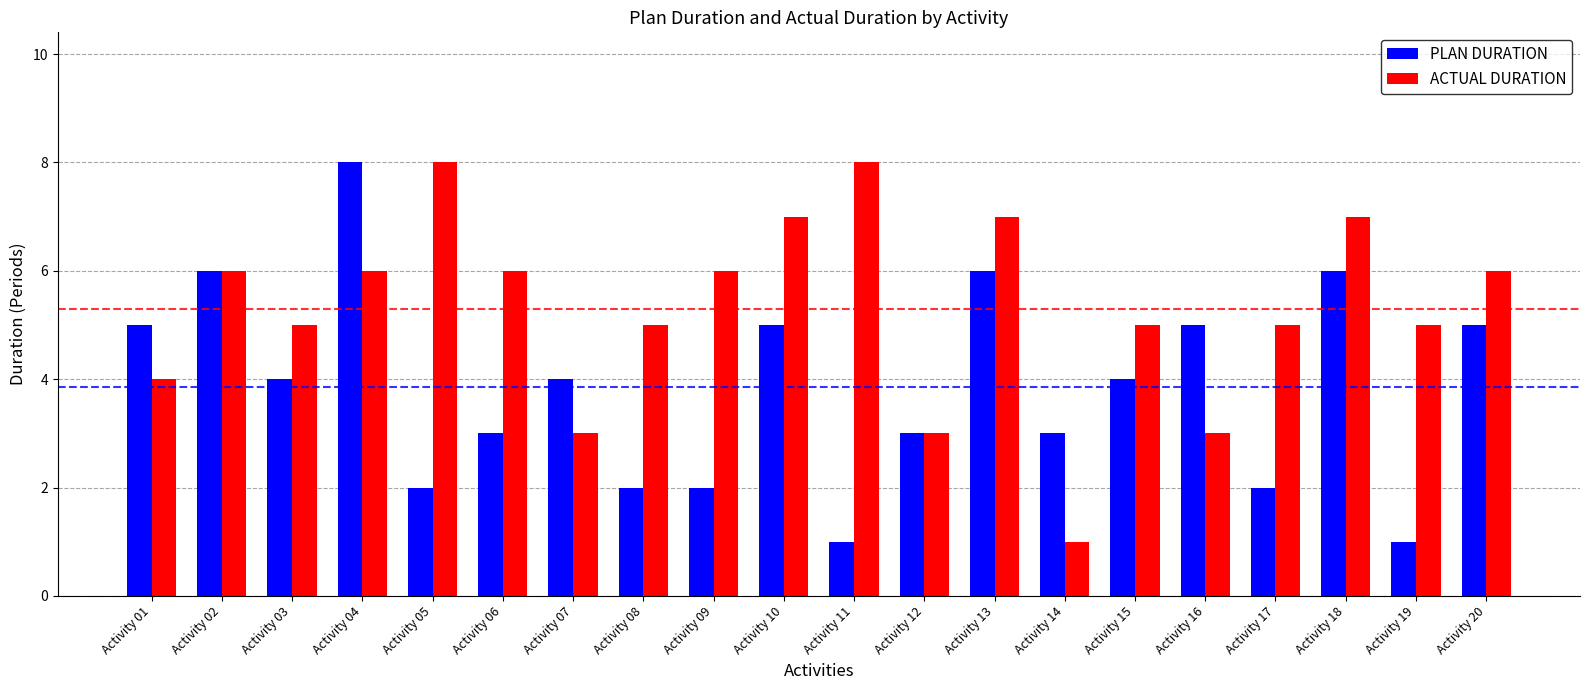

List the series in order of their overall mean, highest first.

ACTUAL DURATION, PLAN DURATION